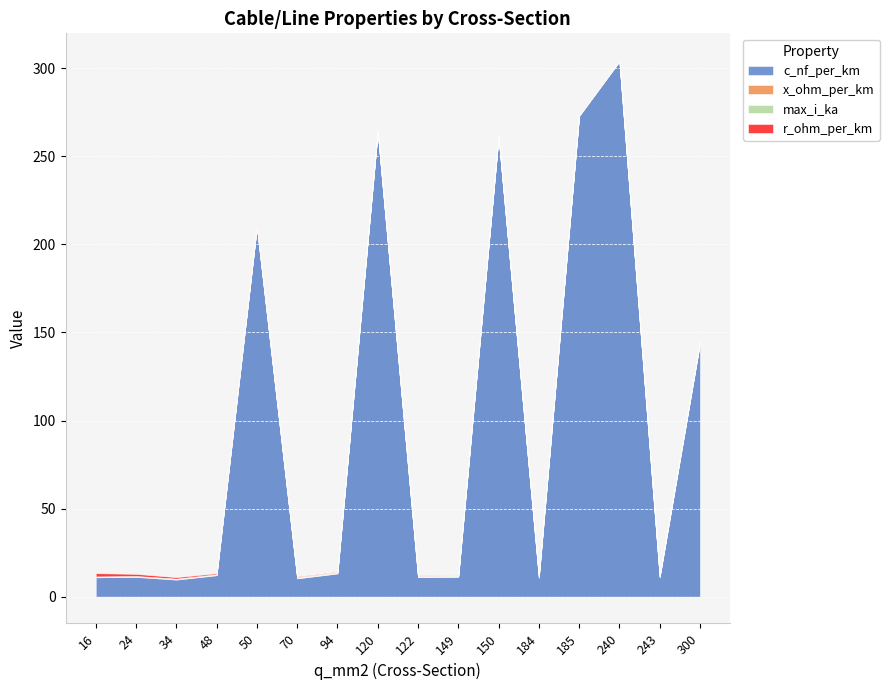

Rank the series at 184 from lowest to highest value.

r_ohm_per_km, x_ohm_per_km, max_i_ka, c_nf_per_km